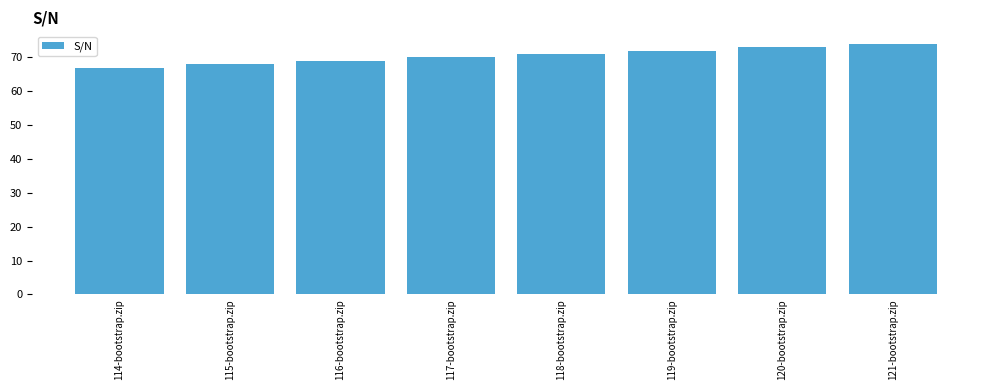

What position from the left is 117-bootstrap.zip?

4